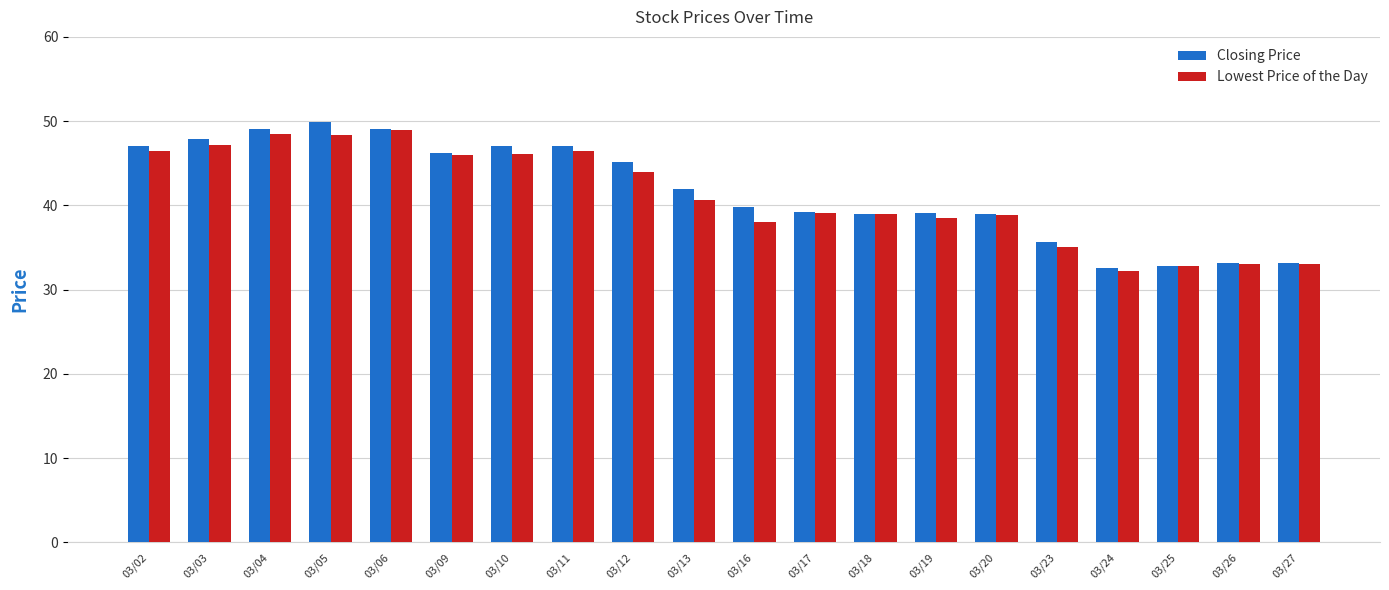

What is the maximum value for Closing Price?

49.9